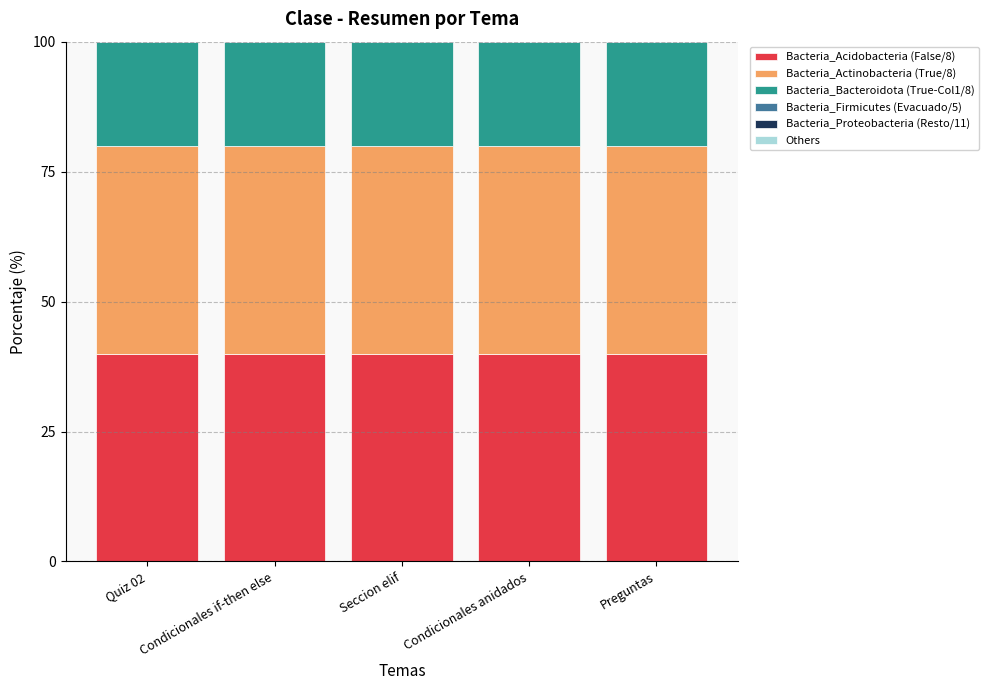

What is the label of the 4th bar from the right?

Condicionales if-then else